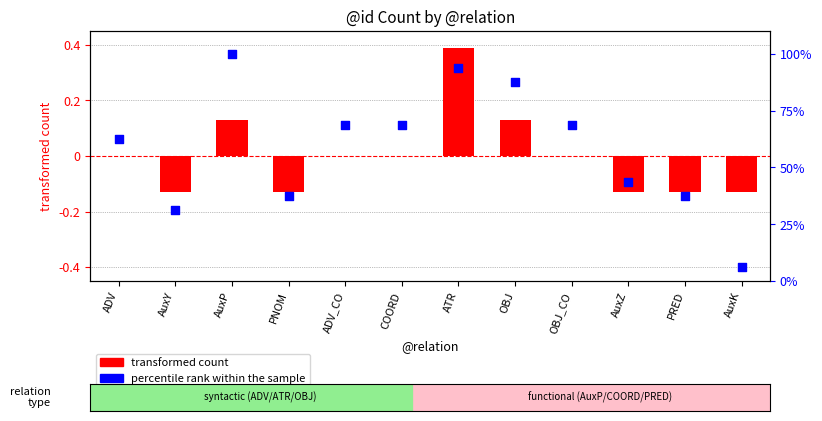

At how many categories does at least one series exceed 25?

11